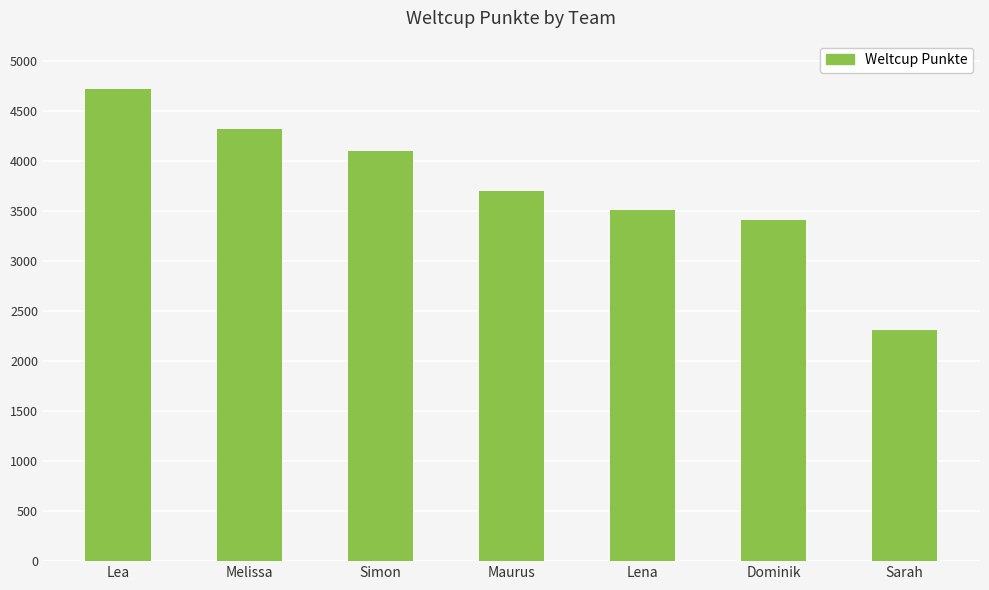

The value at Simon is 1910. True or false?

False